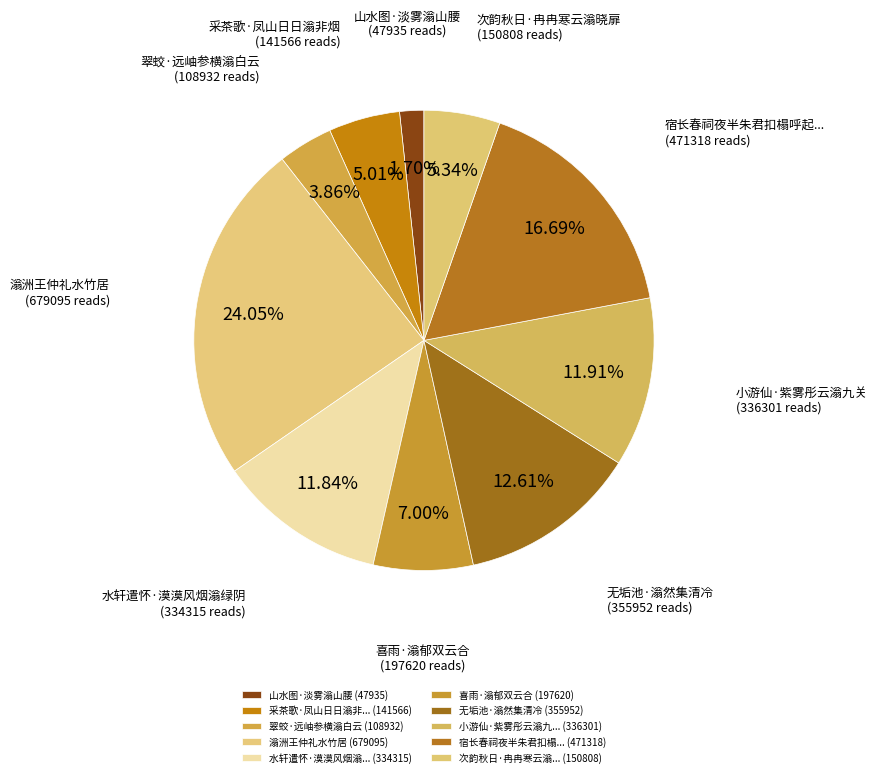

To the nearest percent, what is the average slice percentage?

10%